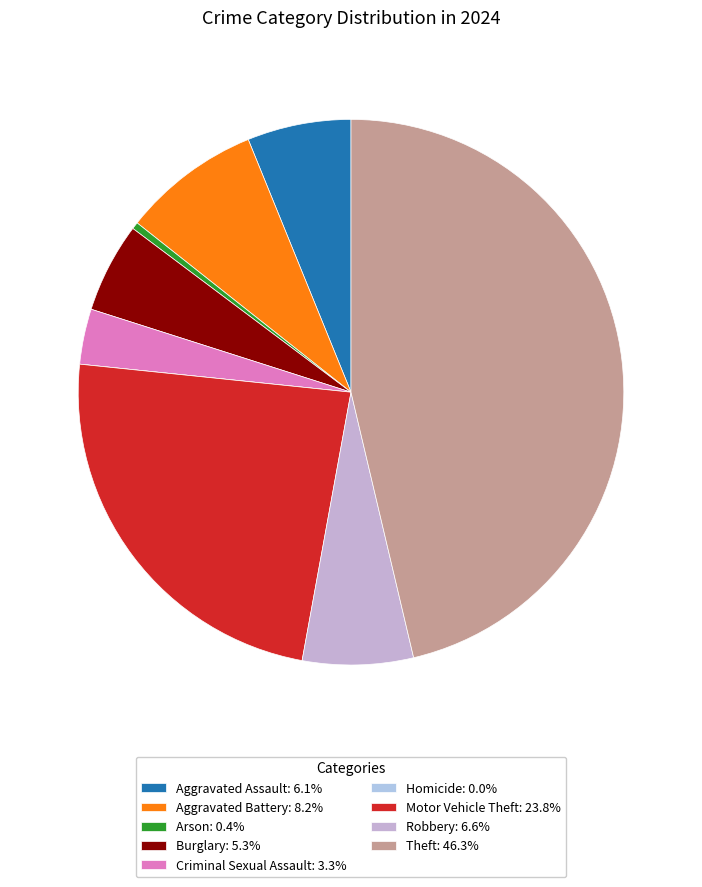

Is Motor Vehicle Theft the majority of the pie?

No